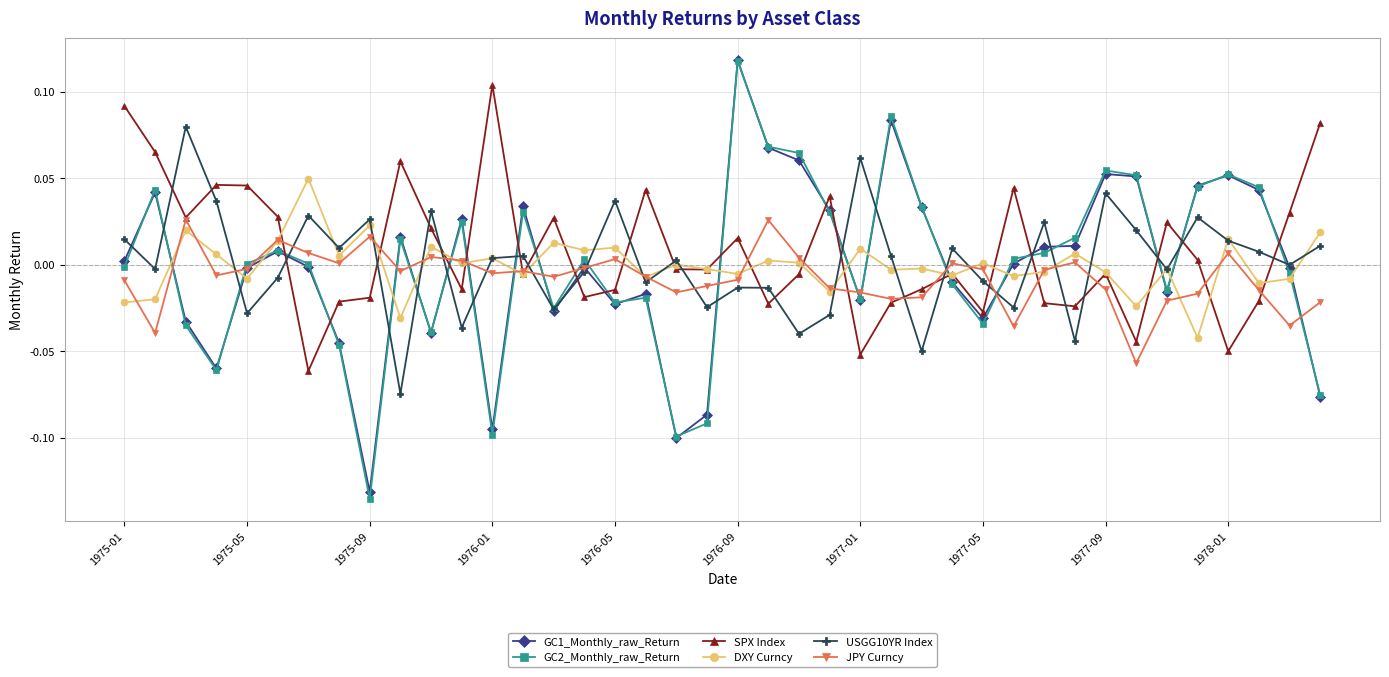

Which series has the widest spread of values?

GC2_Monthly_raw_Return